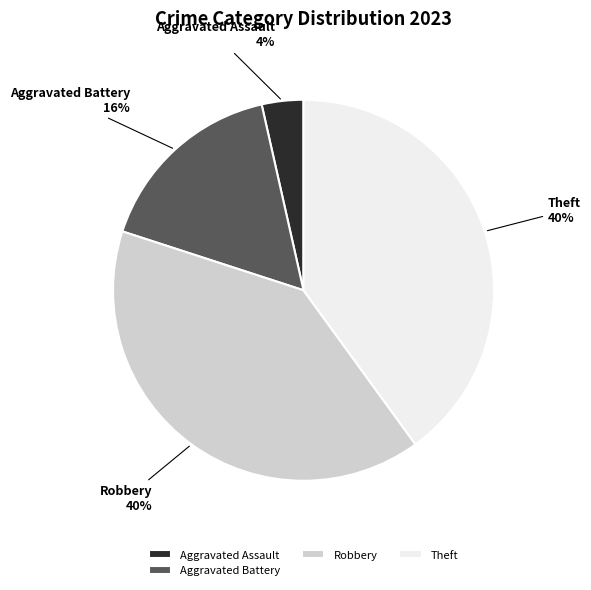

How many slices are in this pie chart?

4